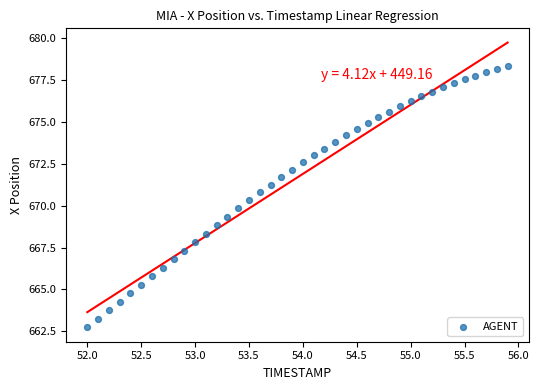

What is the range of X values (max minus min)?

3.9